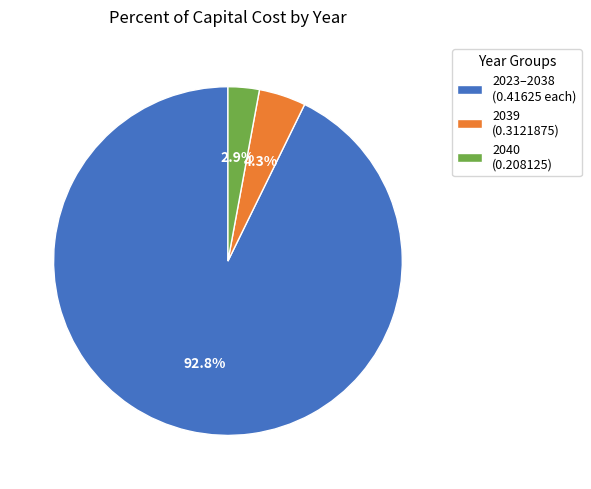

Which slice represents more than half of the pie?

2023–2038 (0.41625 each)